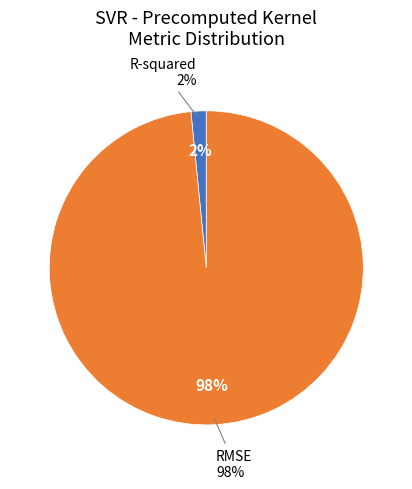

Which has a higher value, R-squared or RMSE?

RMSE